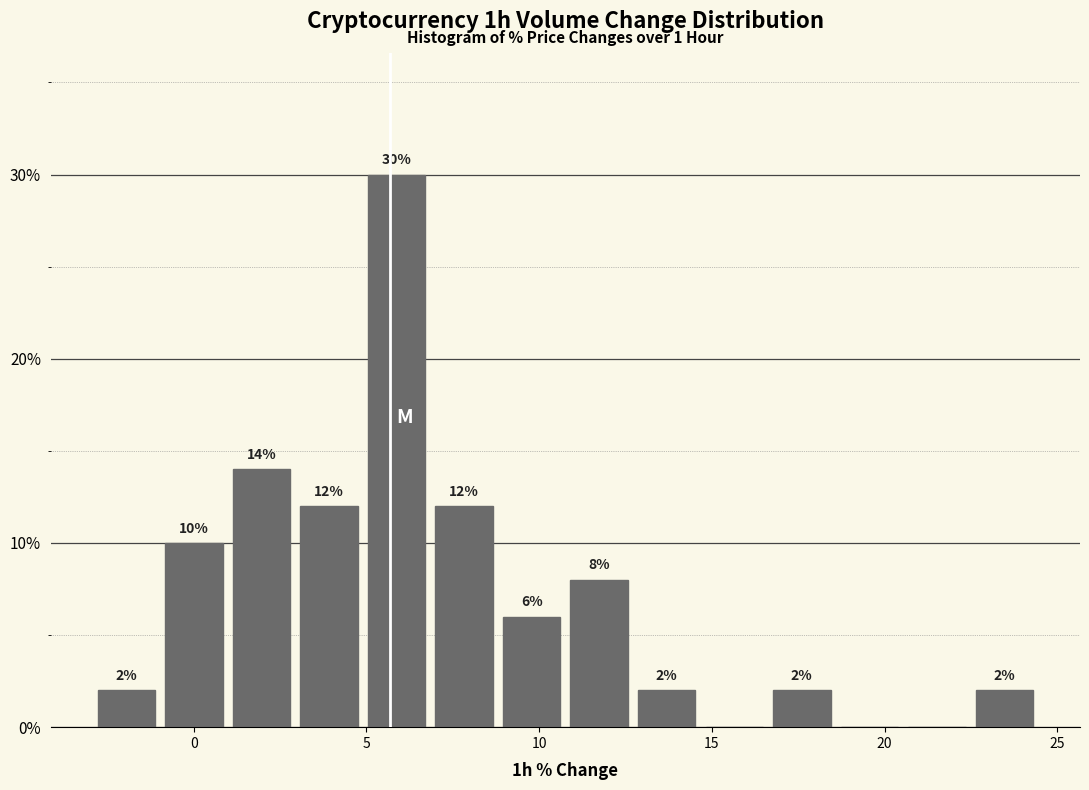

Around what value on the x-axis is the tallest bar? Give the approximate position of its centre, as read against the axis.

6.0